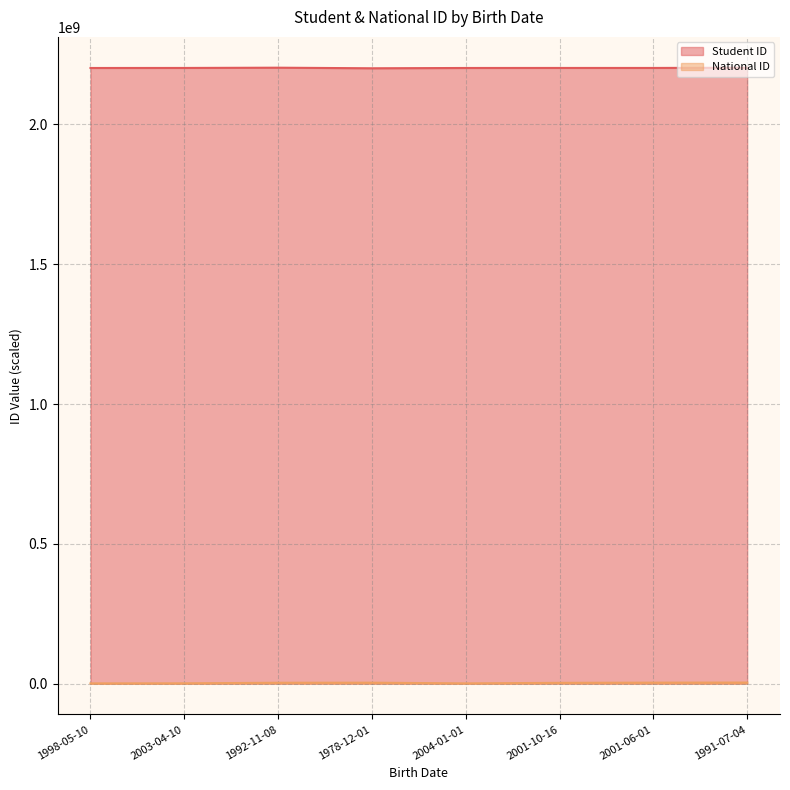

What is the difference between the maximum and minimum values in the Student ID series?

2083863.0